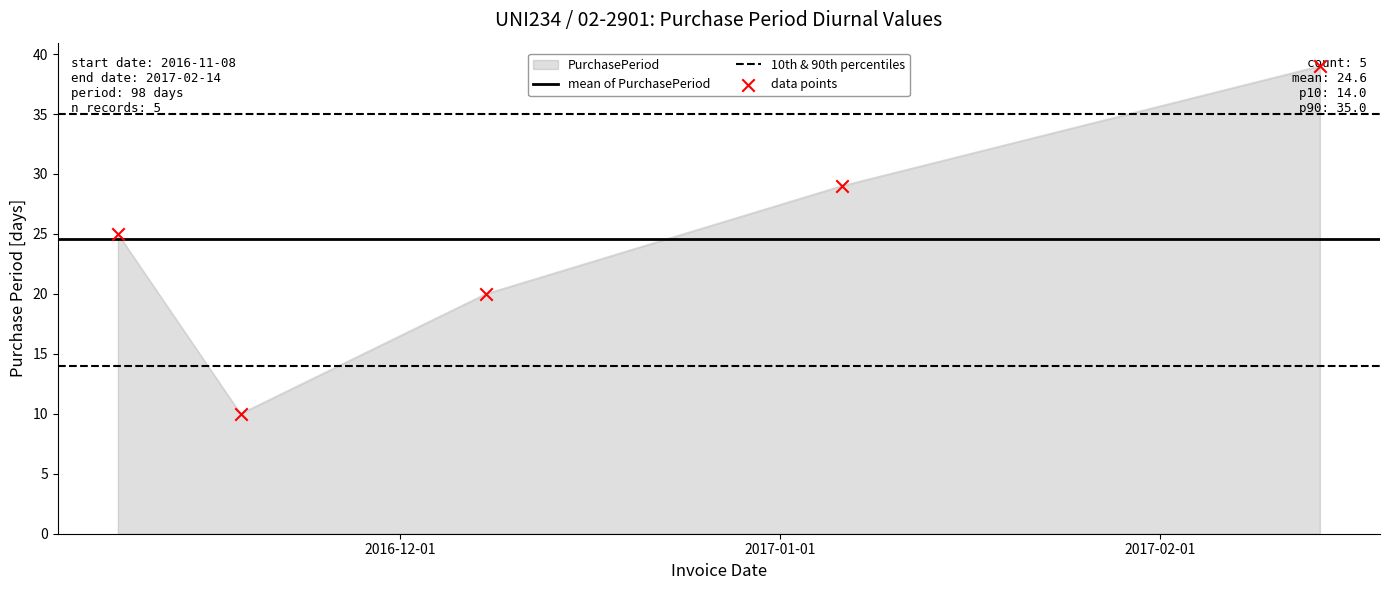

Between 2016-11-08 and 2016-11-18, which is larger?

2016-11-08